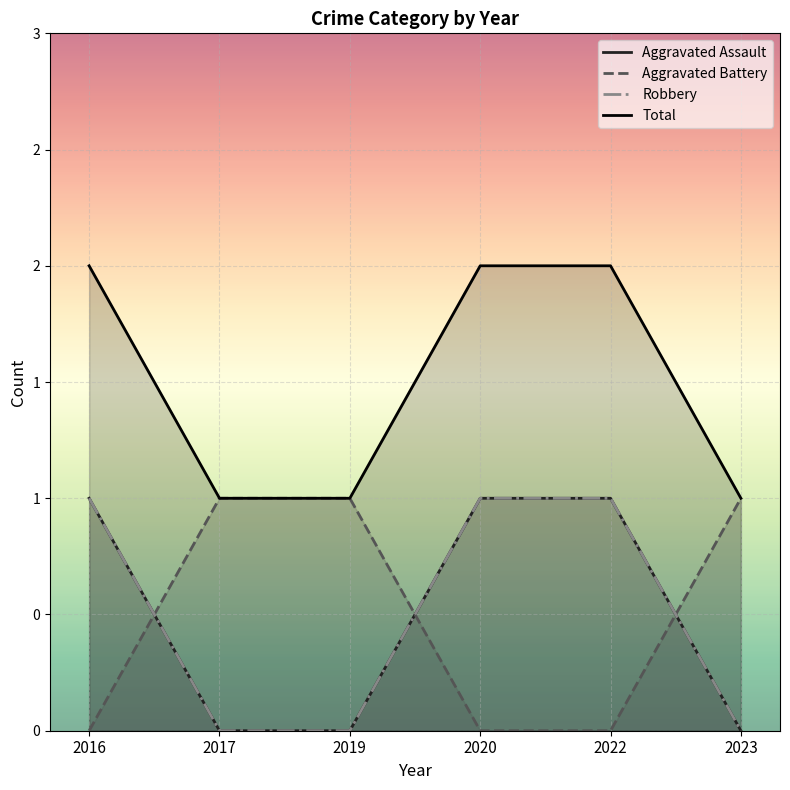

Reading left to right, what are all the values shown in this chart?

Aggravated Assault: 2016=1	2017=0	2019=0	2020=1	2022=1	2023=0
Aggravated Battery: 2016=0	2017=1	2019=1	2020=0	2022=0	2023=1
Robbery: 2016=1	2017=0	2019=0	2020=1	2022=1	2023=0
Total: 2016=2	2017=1	2019=1	2020=2	2022=2	2023=1